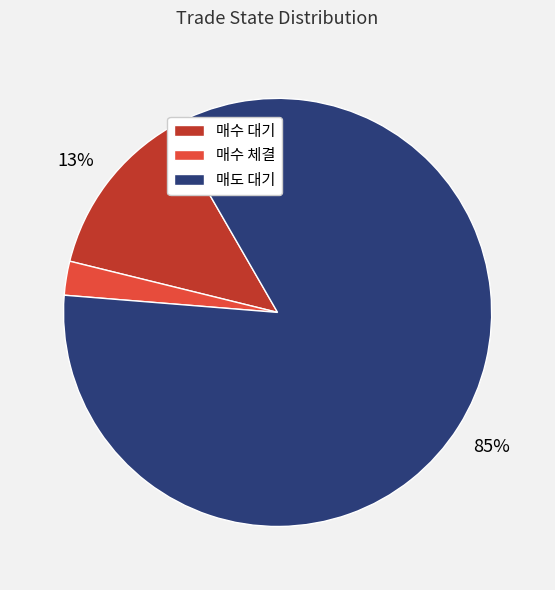

Which category accounts for the majority?

매도 대기